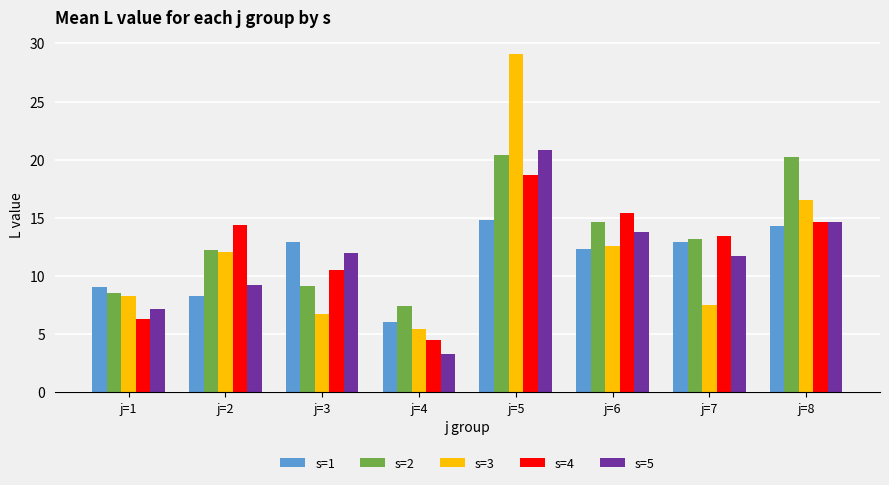

Which series has the largest total across all categories?

s=2